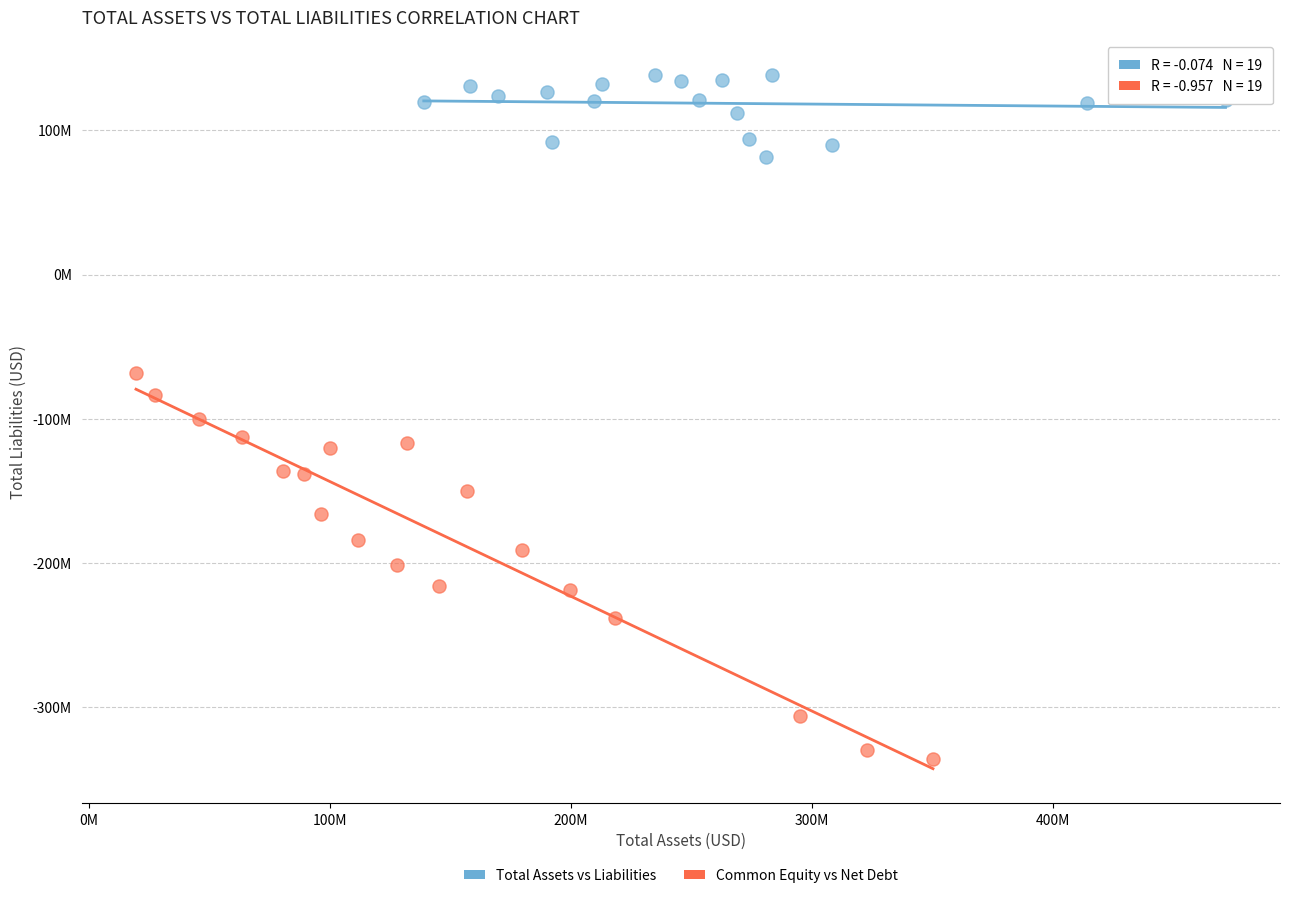

What are all the series names shown in the legend?

Total Assets vs Liabilities, Common Equity vs Net Debt